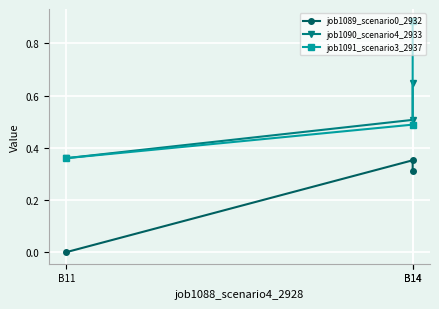

The job1090_scenario4_2933 series shows 0.9 at B14. True or false?

False